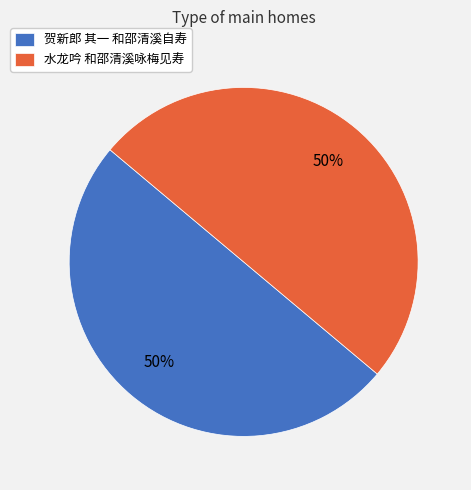

To the nearest percent, what is the average slice percentage?

50%